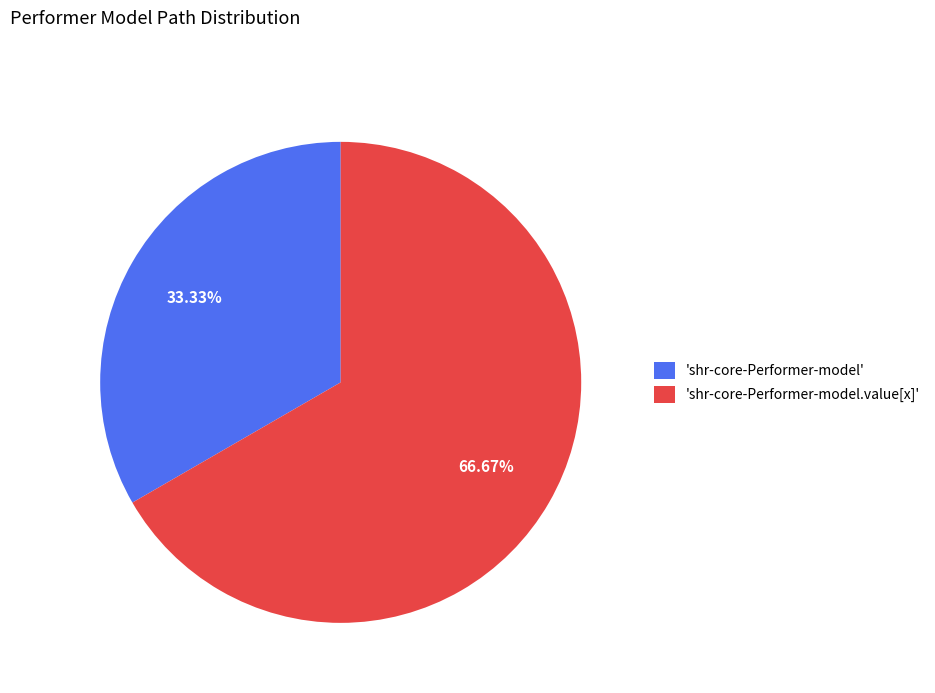

Is there a majority slice in this chart?

Yes